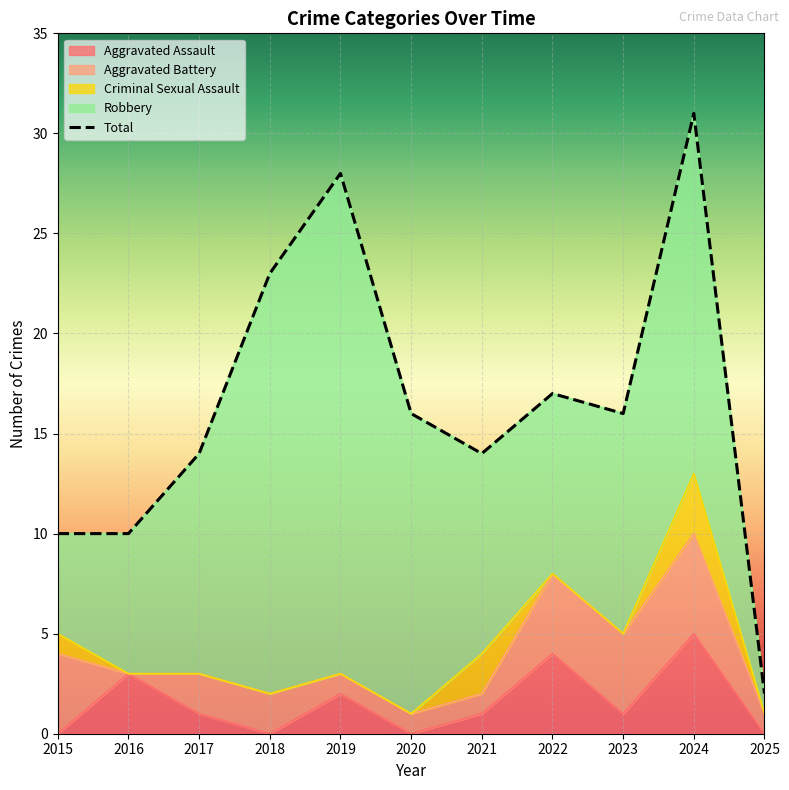

The value of Aggravated Assault at 2021 is 0. True or false?

False